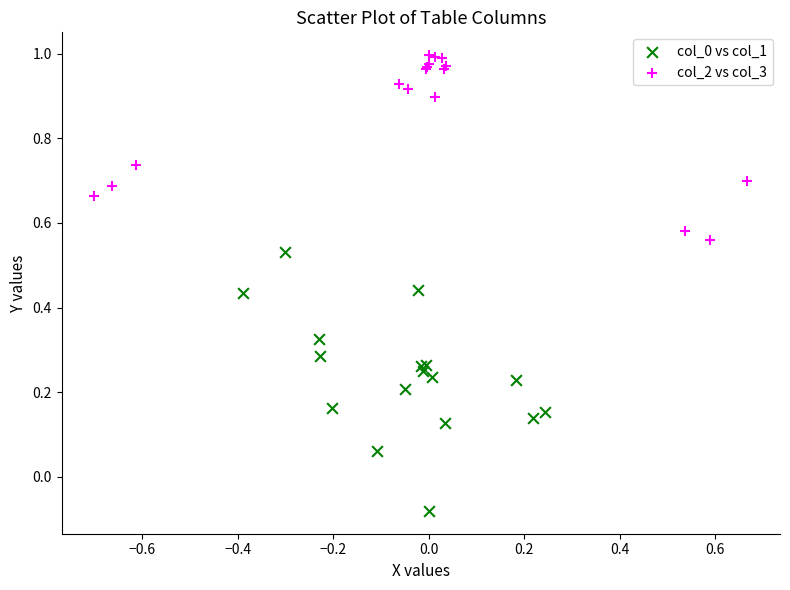

What are all the series names shown in the legend?

col_0 vs col_1, col_2 vs col_3